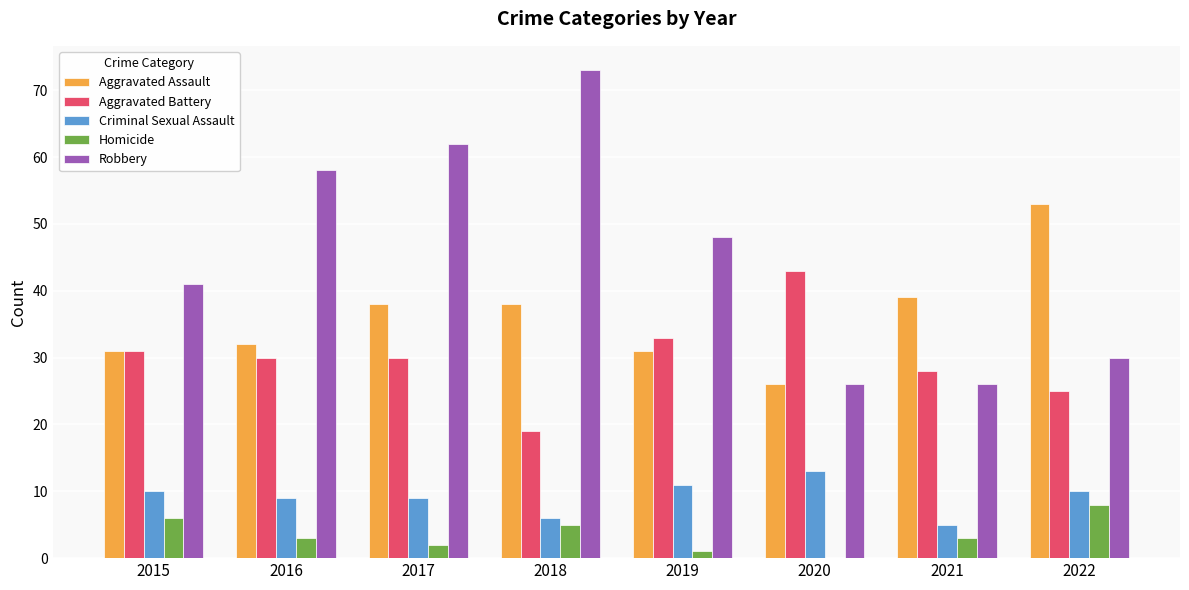

At which label is Robbery closest to 49?

2019